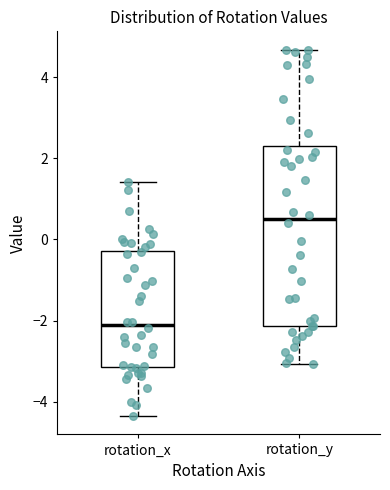

Reading left to right, read every box against the y-axis: the position of its median line, the range the box covers, and the ends of its whiskers. The values are not printed on the chart, so give them approximately, as read against the axis.

rotation_x: median -2.2, box -3.2 to -0.2, whiskers -4.4 to 1.4
rotation_y: median 0.6, box -2.2 to 2.4, whiskers -3.0 to 4.6